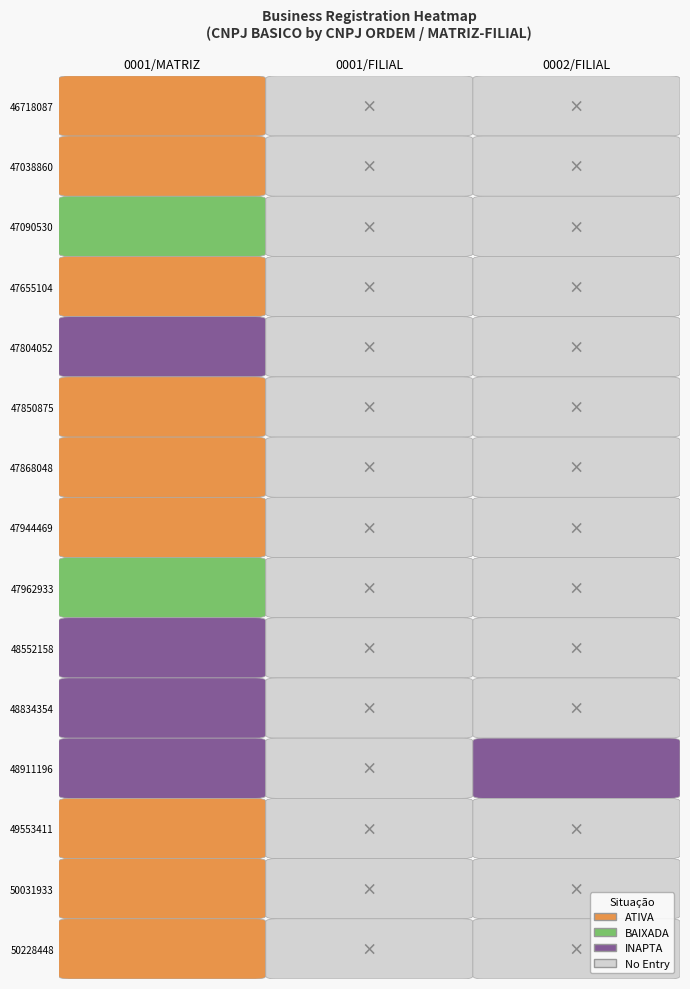

Which series has the widest spread of values?

0002_FILIAL